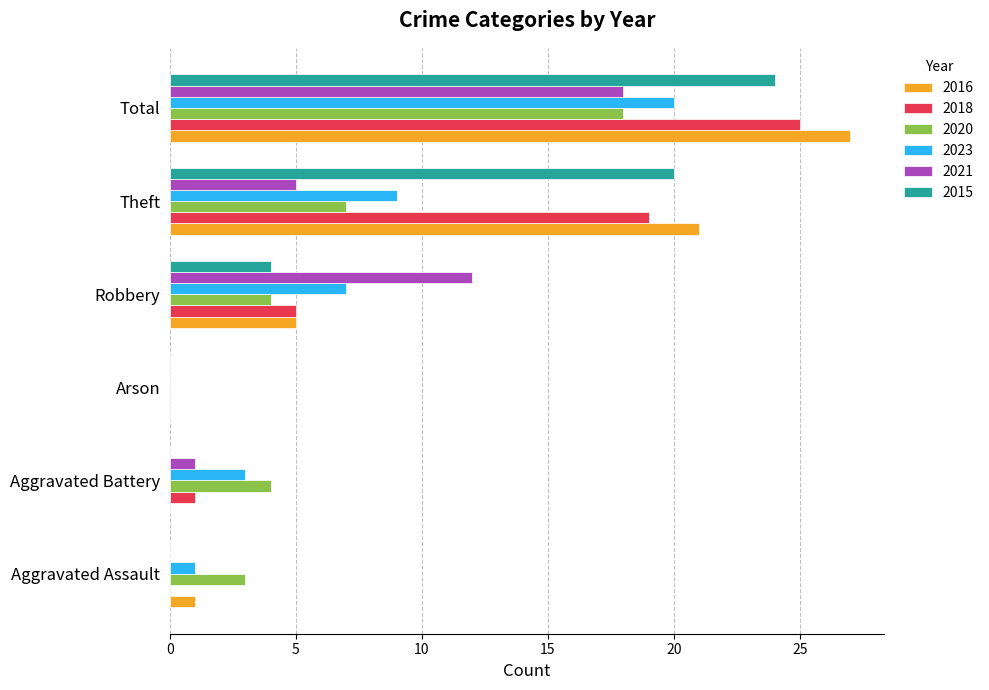

Count the number of categories in the chart.

6